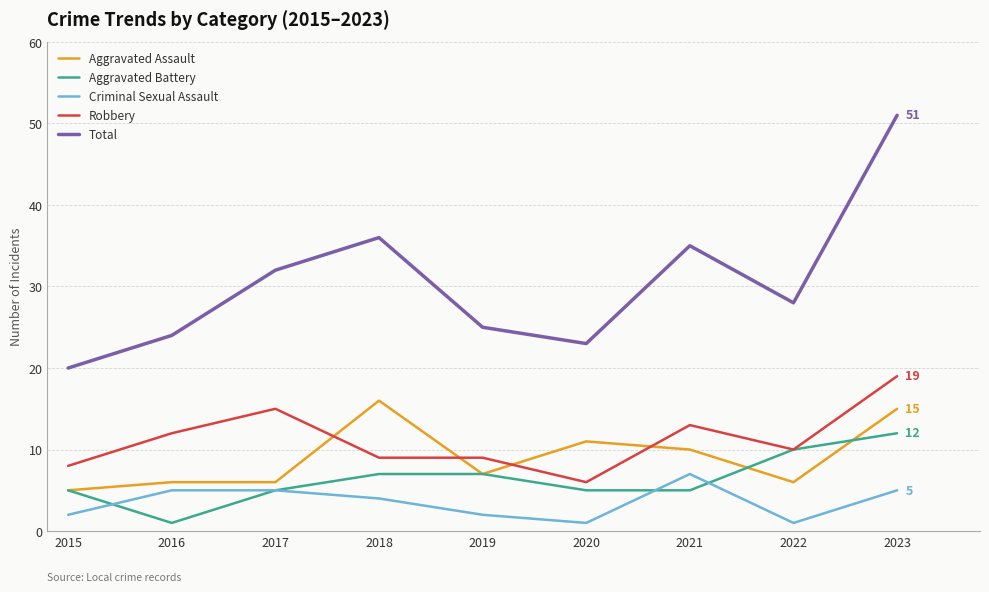

What is the sum of the Robbery values at 2020 and 2018?

15